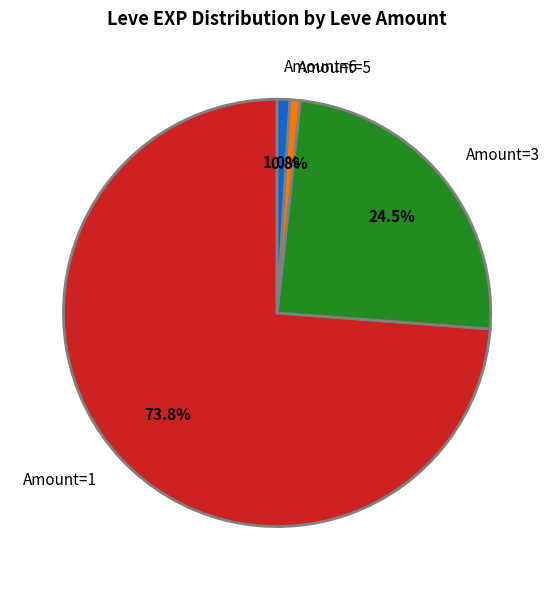

What is the majority slice?

Amount=1